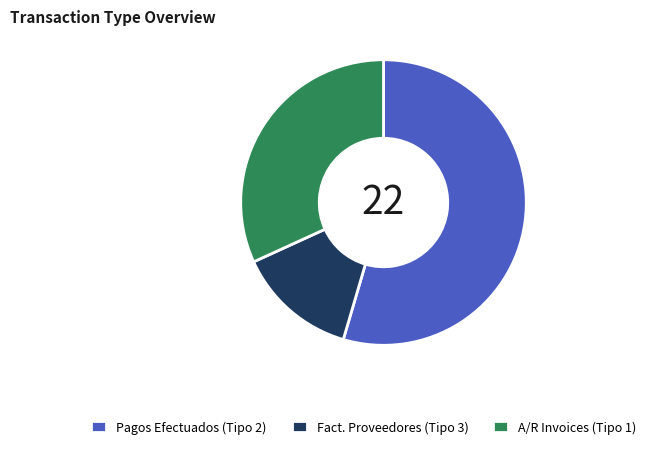

Combined, do A/R Invoices (Tipo 1) and Fact. Proveedores (Tipo 3) account for over 50%?

No